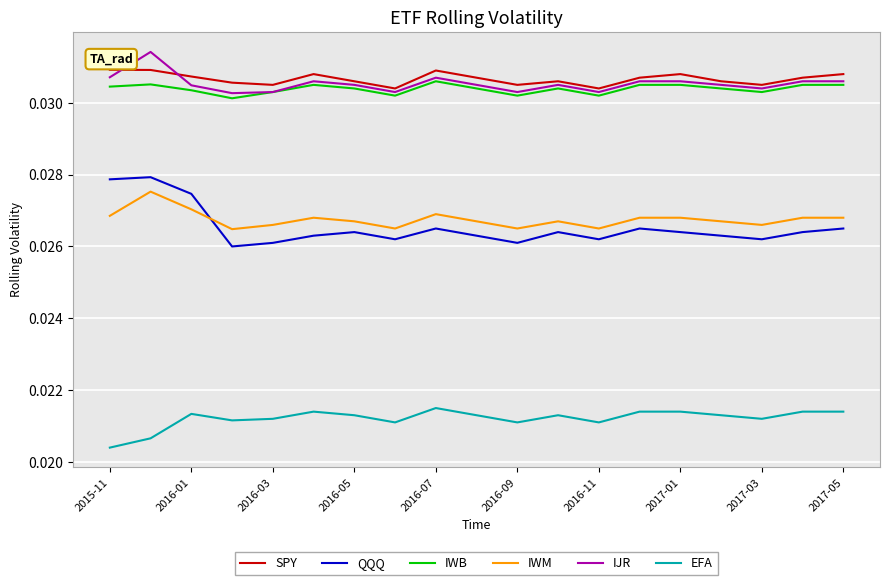

Does the chart have visible grid lines?

Yes